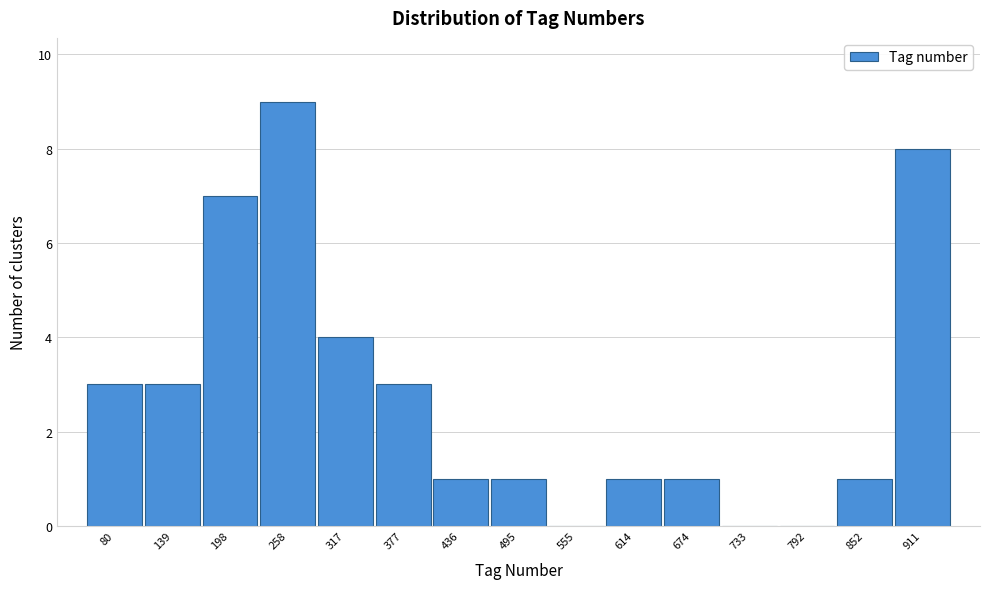

Reading left to right, transcribe all the data shown in this chart.

80=3	139=3	198=7	258=9	317=4	377=3	436=1	495=1	555=0	614=1	674=1	733=0	792=0	852=1	911=8